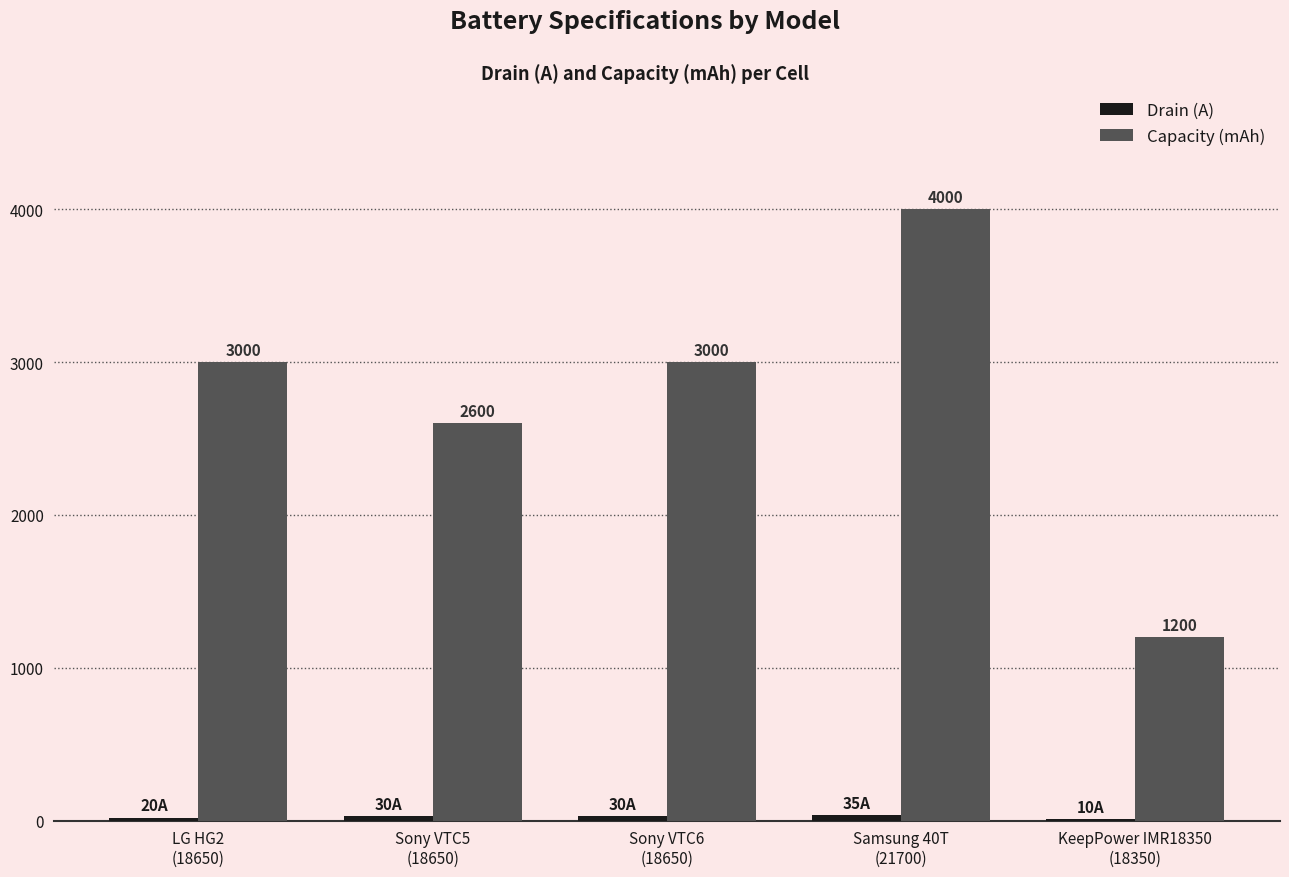

What is the sum of all Capacity (mAh) values?

13800